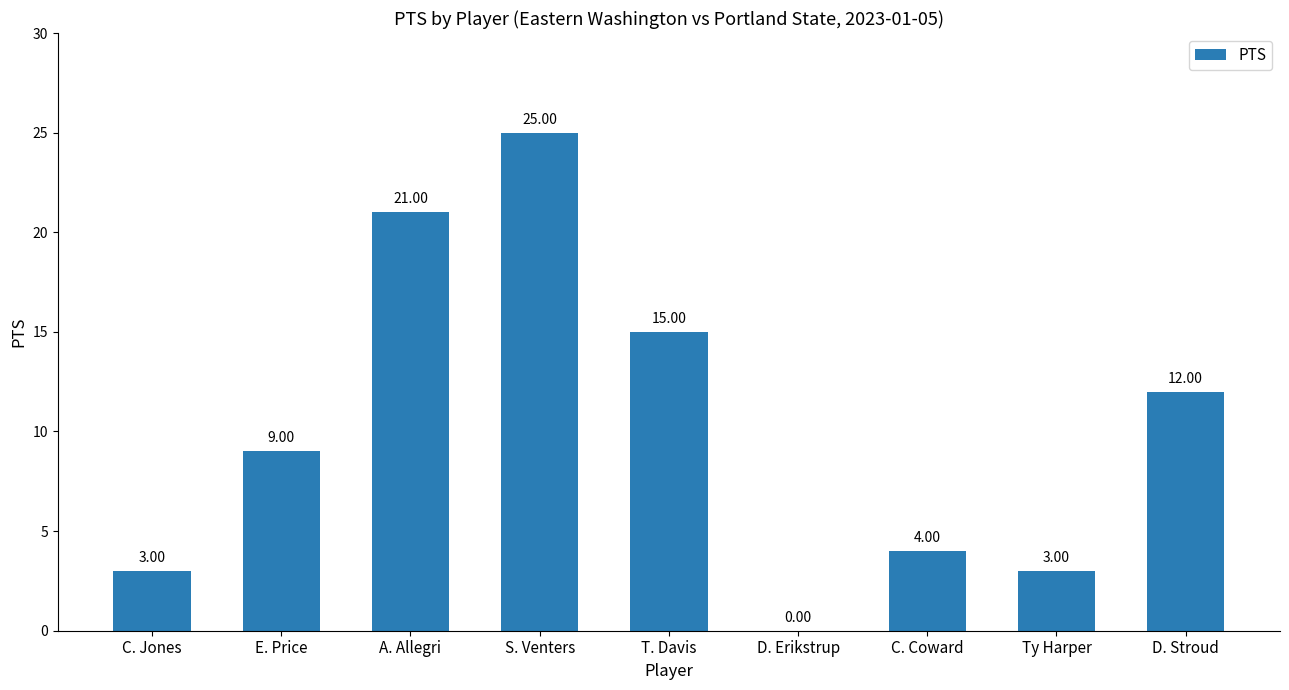

Reading left to right, transcribe all the data shown in this chart.

3	9	21	25	15	0	4	3	12